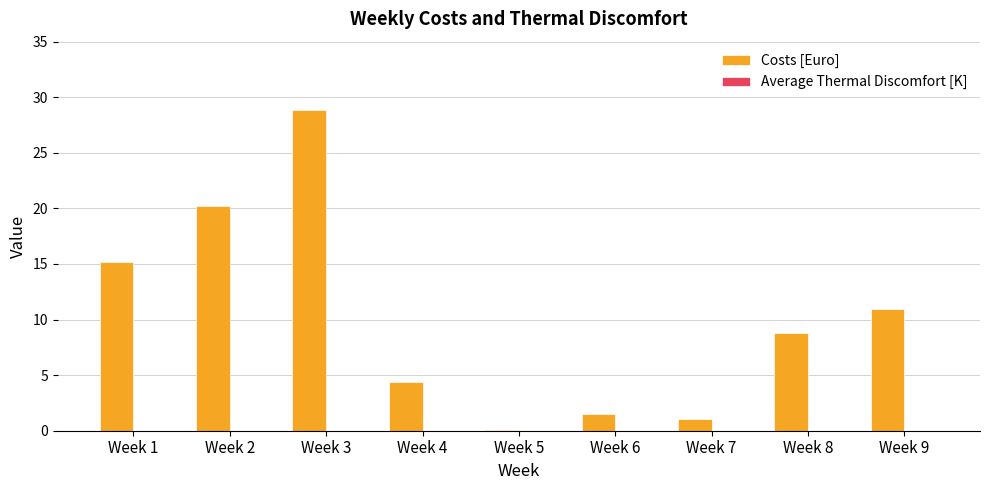

What is the sum of all values?

91.0